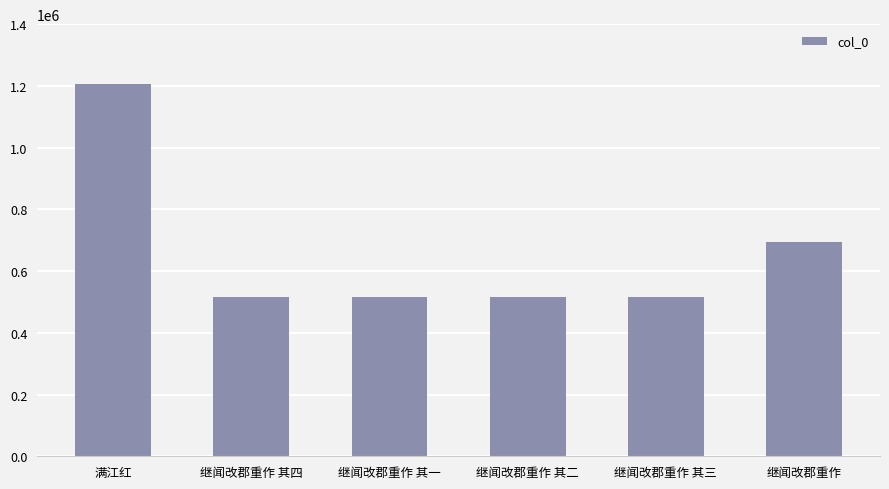

What is the difference between the maximum and minimum values?

690840